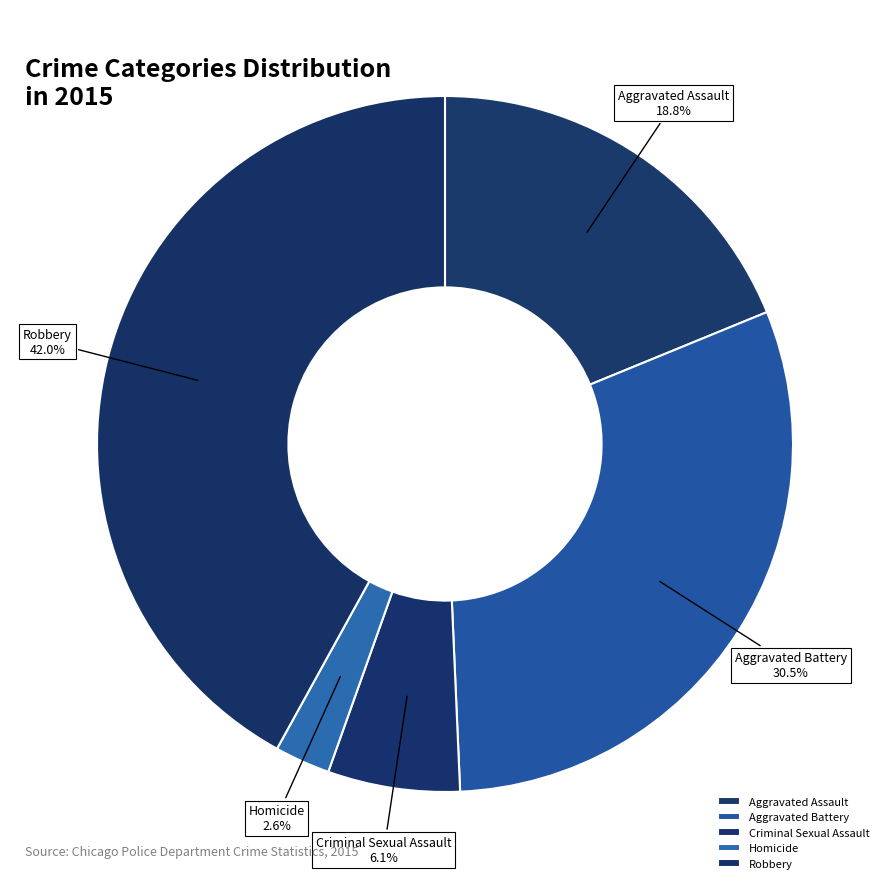

How many segments does this pie chart have?

5